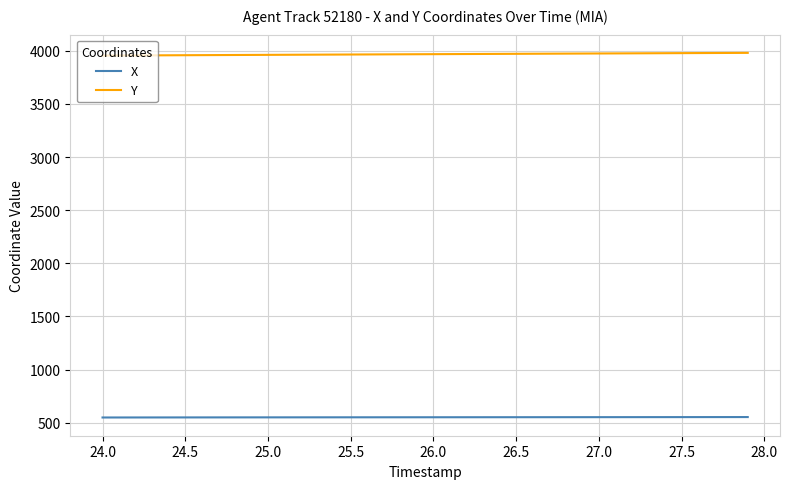

True or false: X and Y intersect in this chart.

False